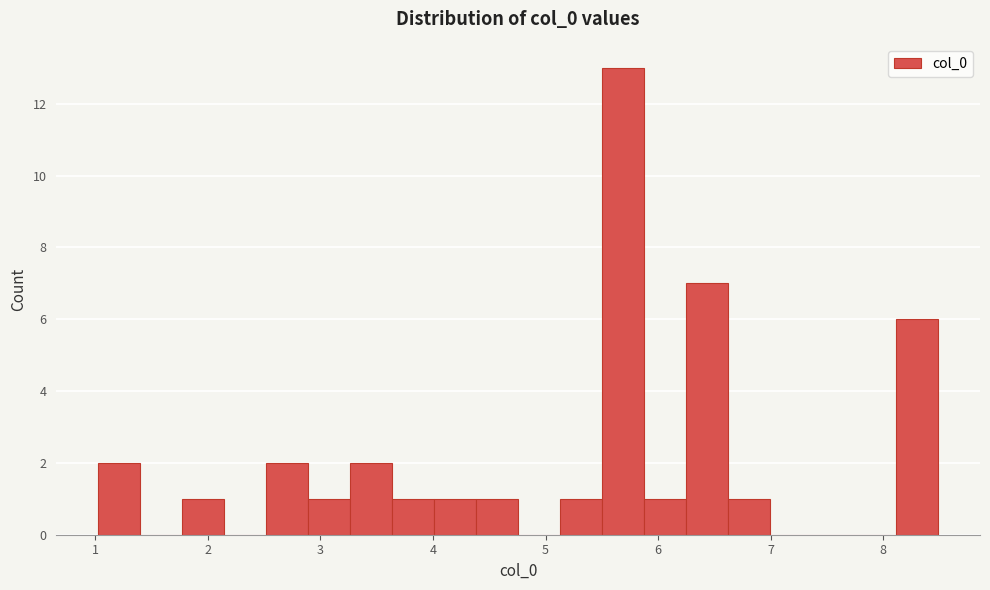

Read against the x-axis, roughly where is the centre of the tallest bar?

5.7